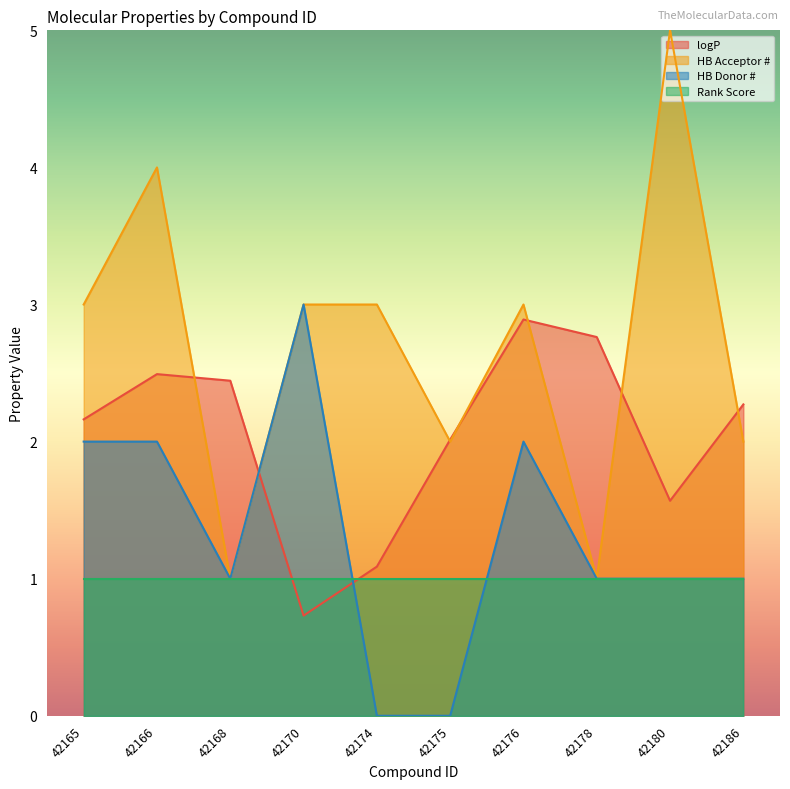

Where does the HB Donor # series first go above 1?

42165